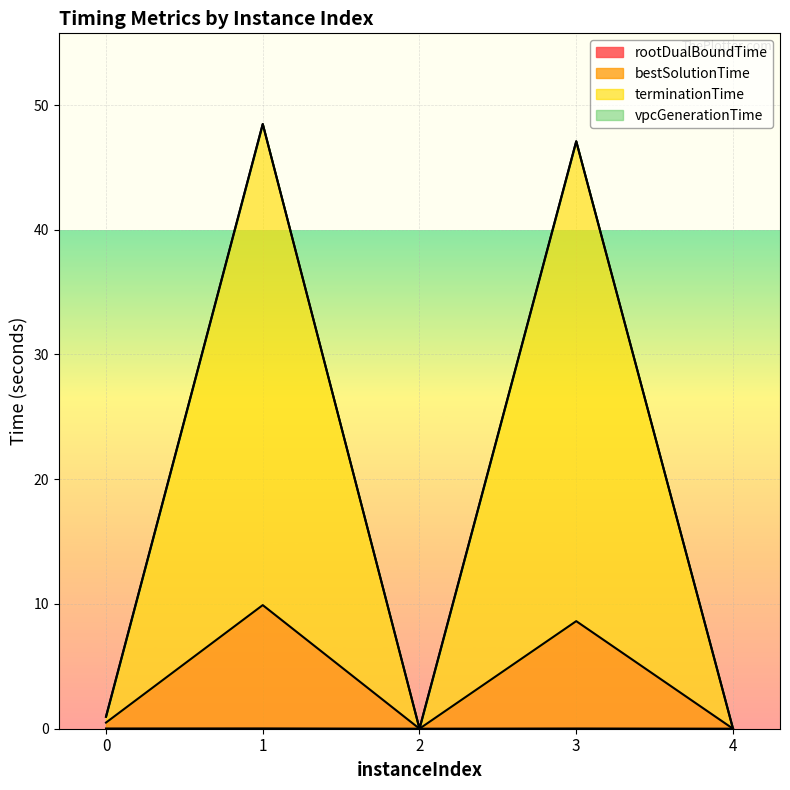

Does the chart display data point markers on the line(s)?

No